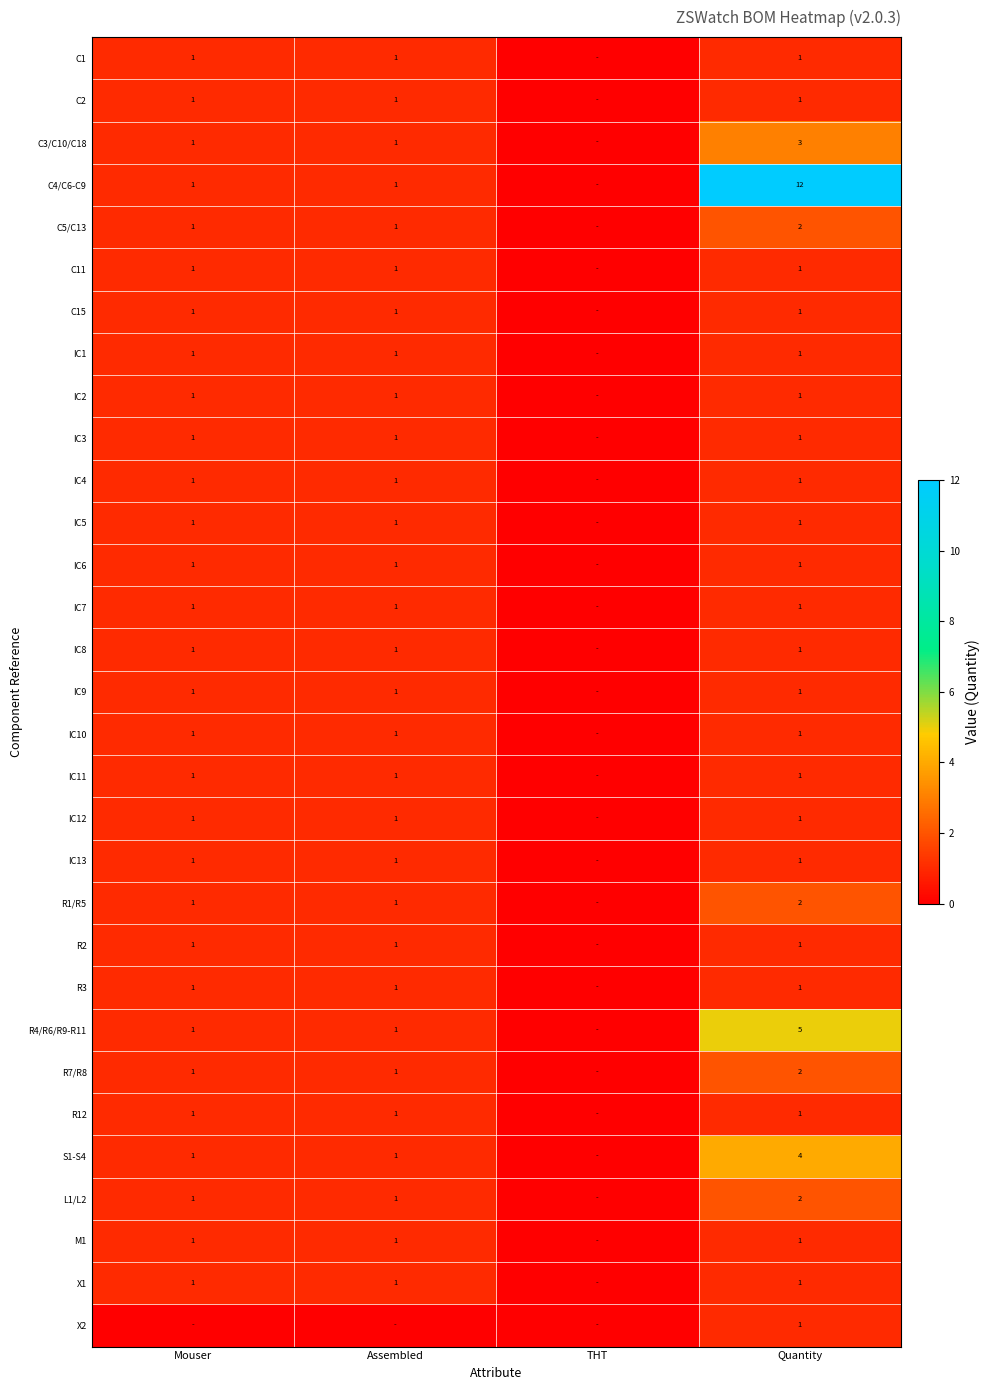

True or false: C15 has a value of 0 at Mouser.

False